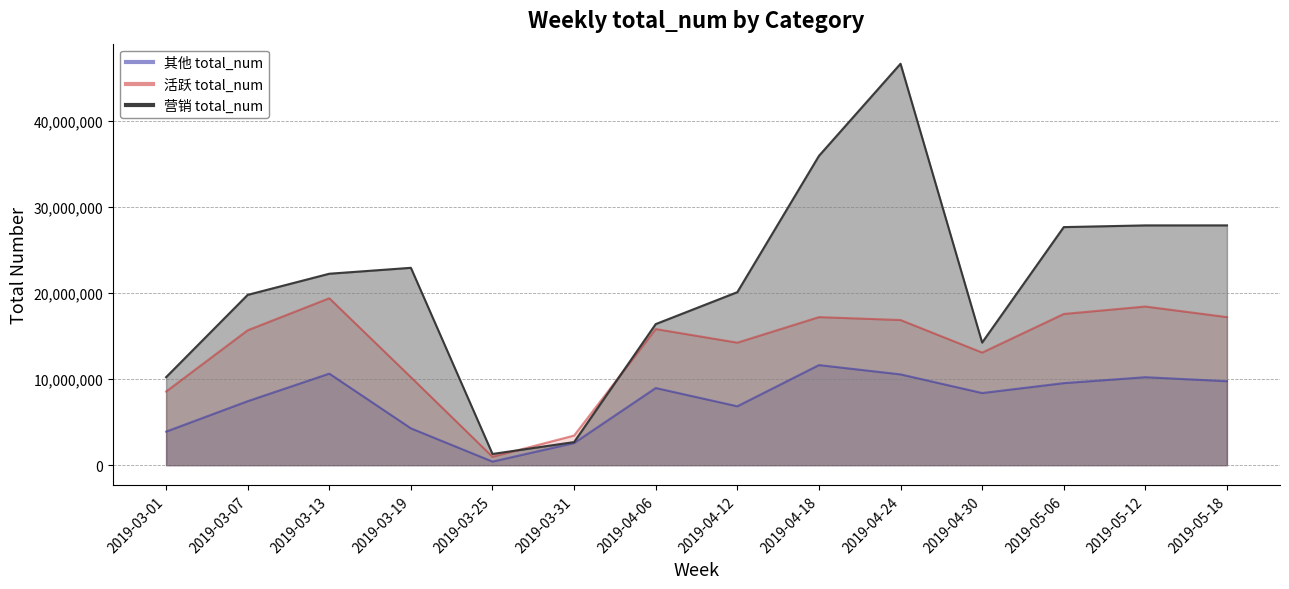

What is the smallest value displayed?

419007